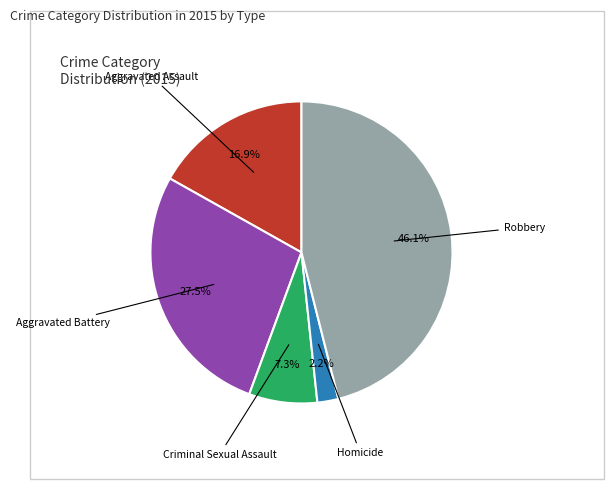

Is there a majority slice in this chart?

No